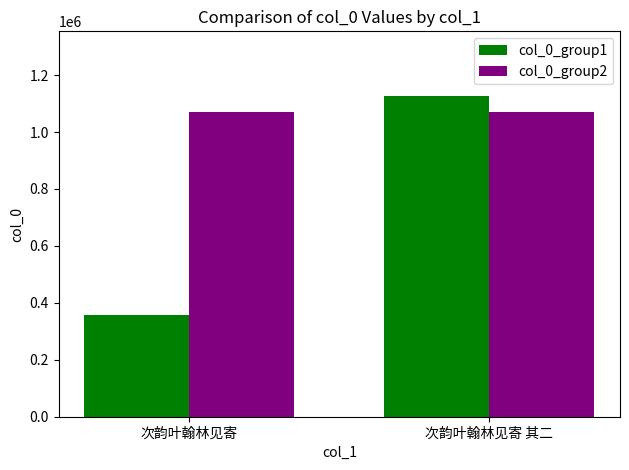

Is the value of col_0_group2 at 次韵叶翰林见寄 greater than the value of col_0_group1 at 次韵叶翰林见寄?

Yes